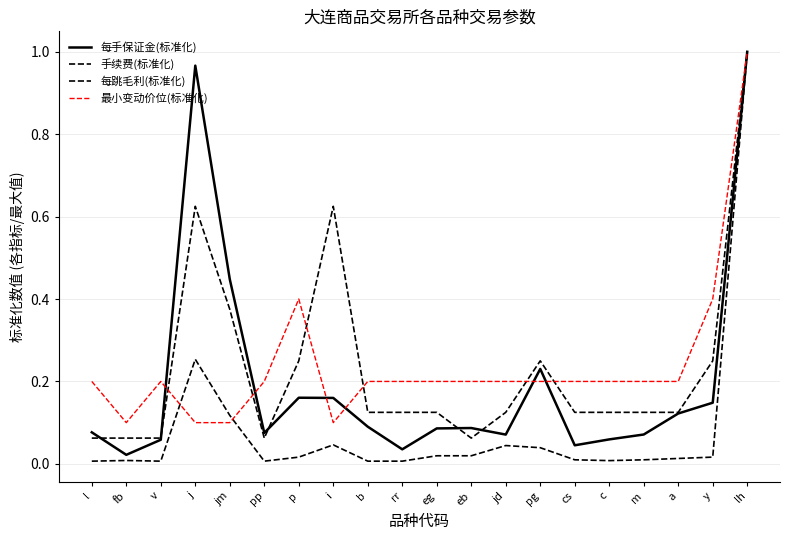

How many lines are shown in the chart?

4